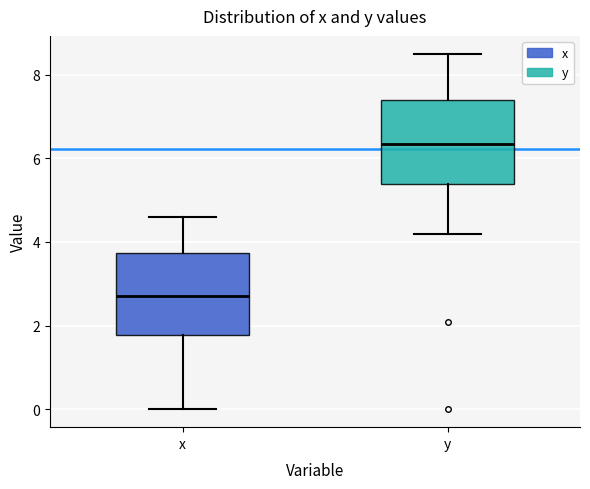

Which box's median line is the lowest?

x